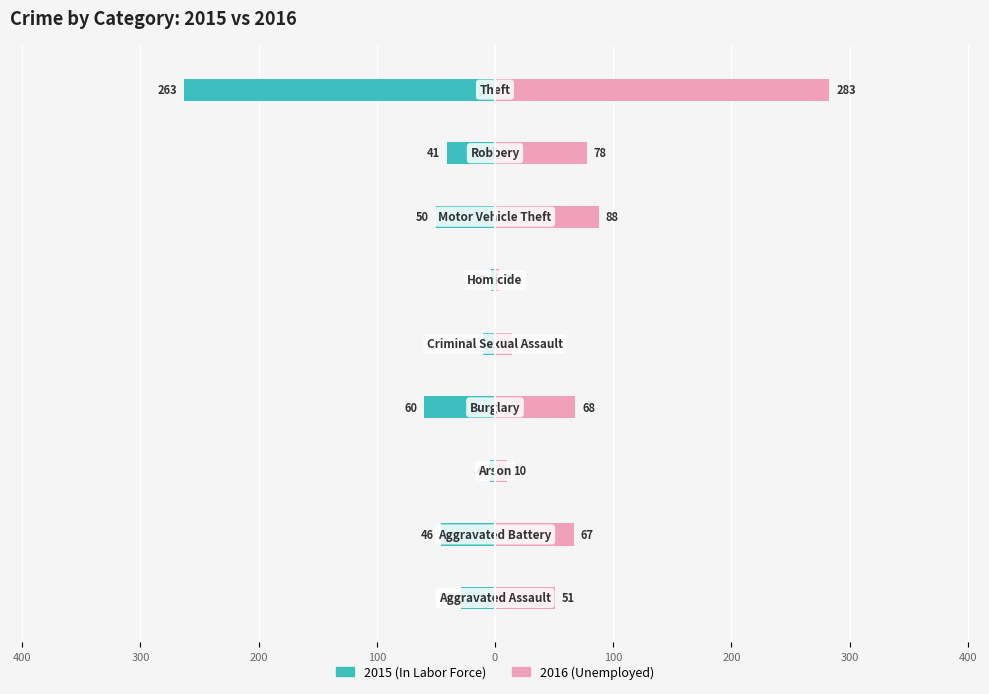

What is the spread (max minus min) of values at 0?

6